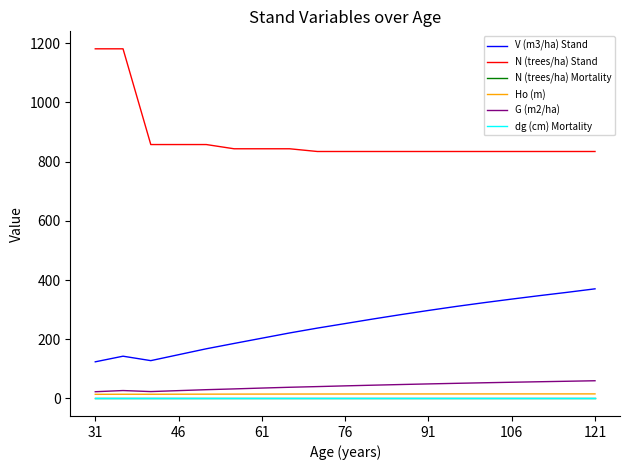

How many interior local valleys does the V (m3/ha) Stand series have?

1